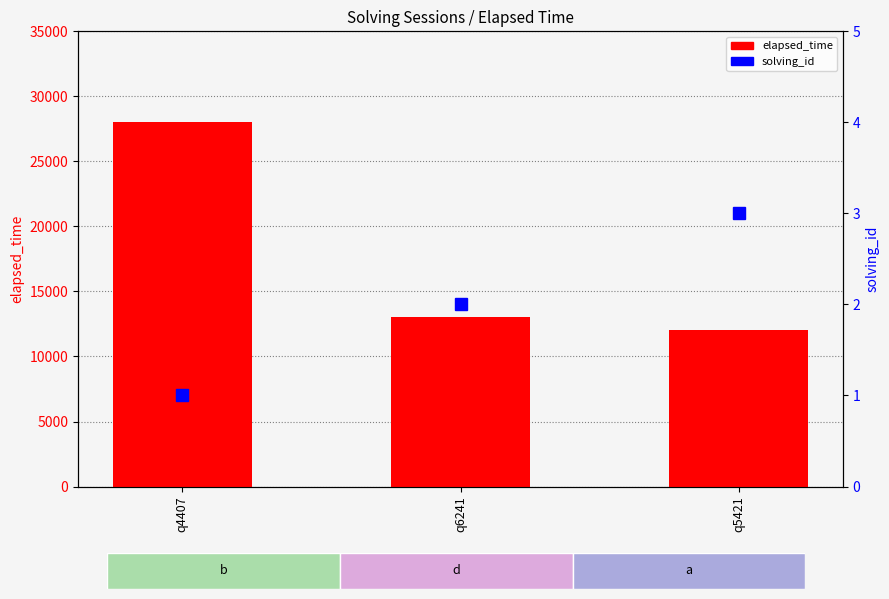

What is the label of the 2nd bar from the left?

q6241